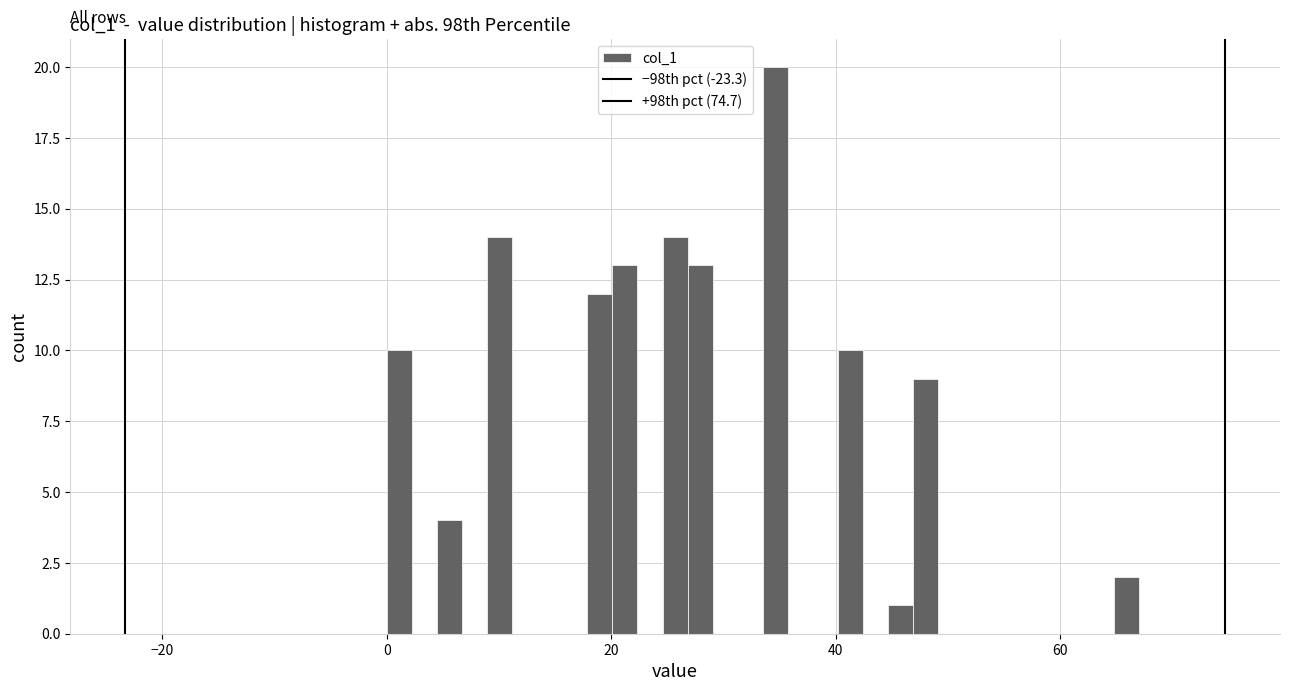

Read against the x-axis, roughly where is the centre of the tallest bar?

34